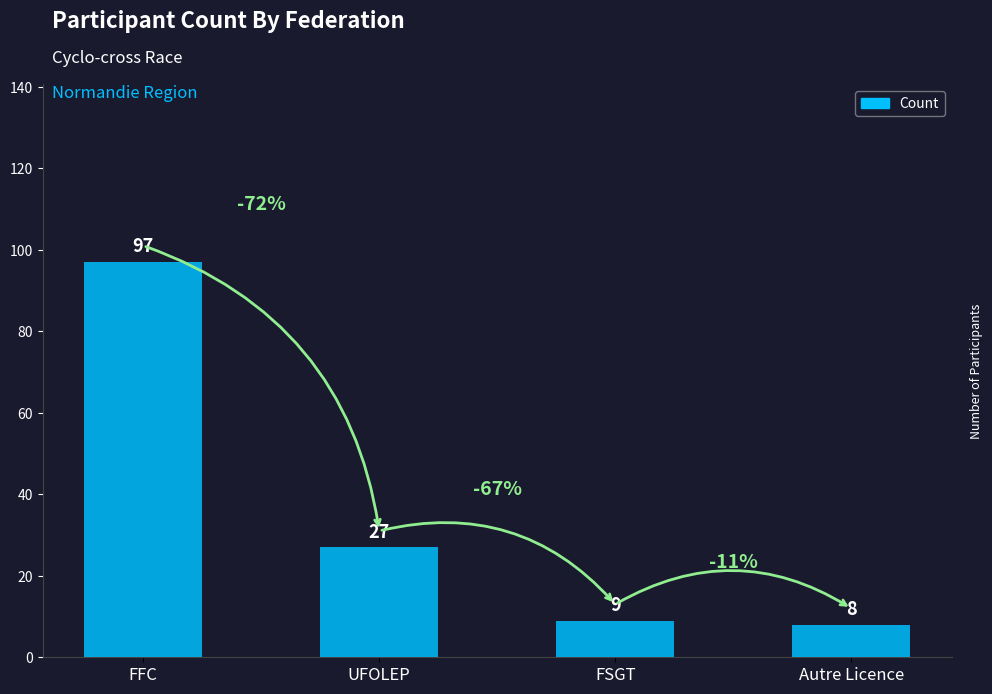

Rank the categories by value from highest to lowest.

FFC, UFOLEP, FSGT, Autre Licence